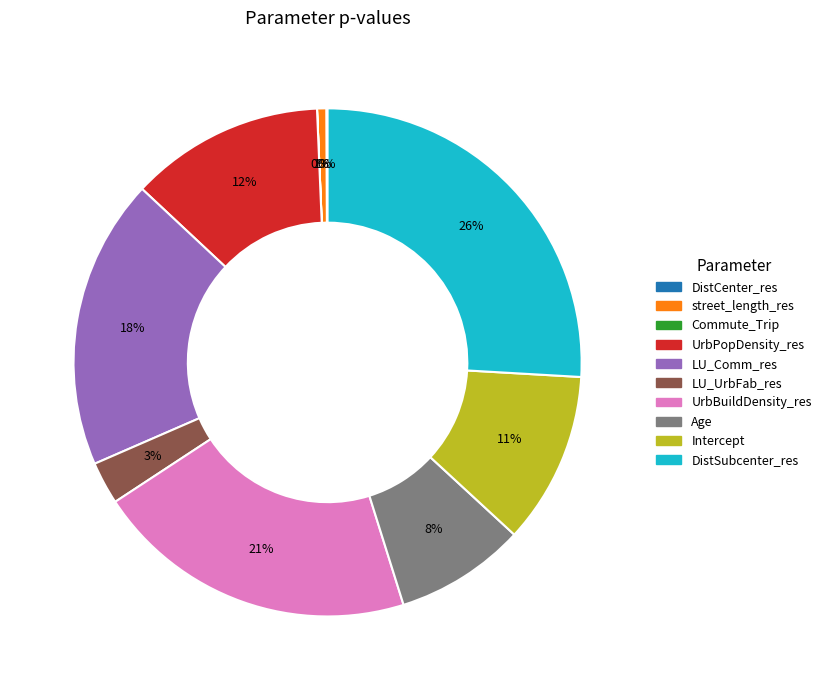

To the nearest percent, what is the average slice percentage?

10%